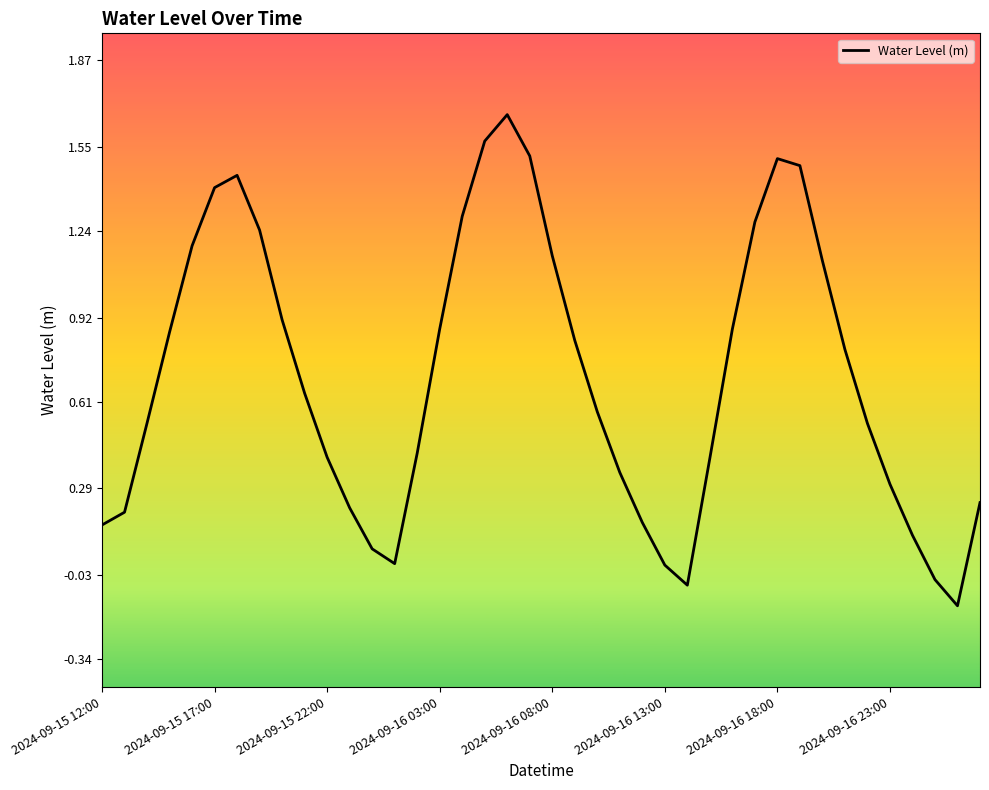

Where does the data first go above 0?

2024-09-15 12:00